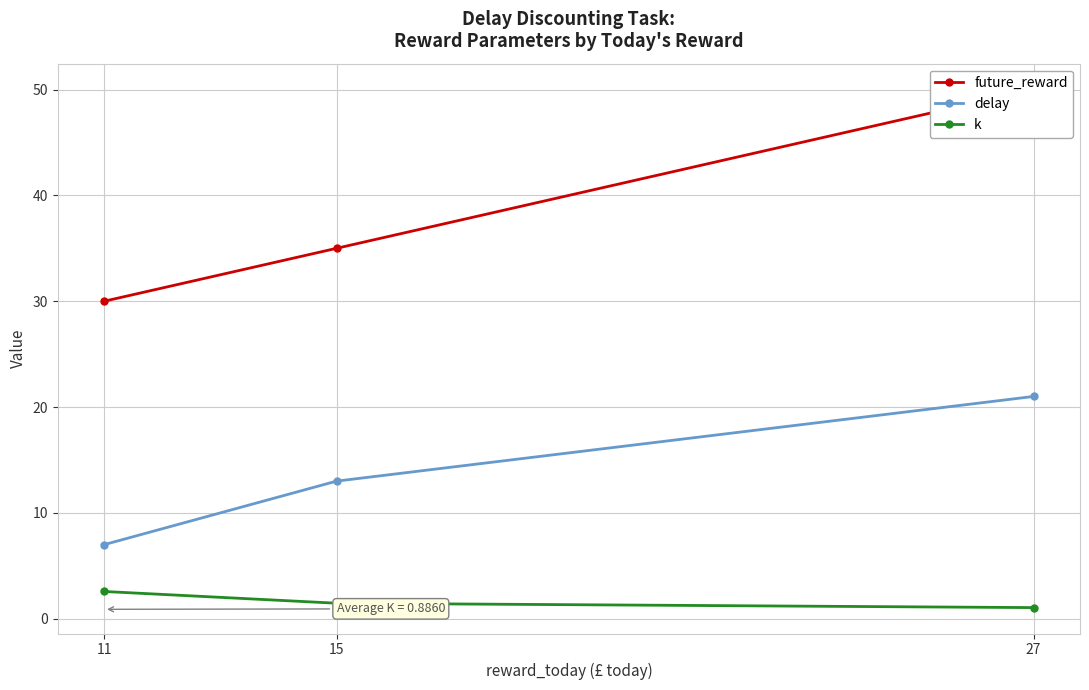

List the series in order of their peak value, highest first.

future_reward, delay, k